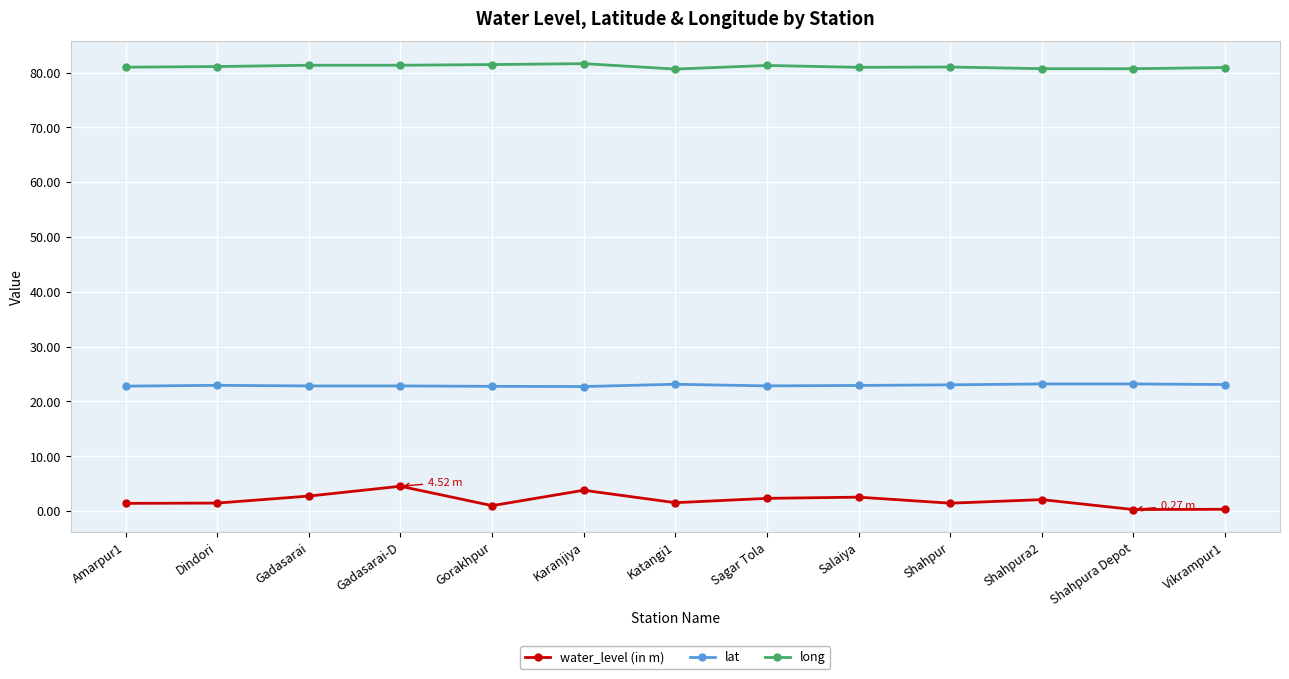

What is the value of the lat point at the 12th from the left?

23.2